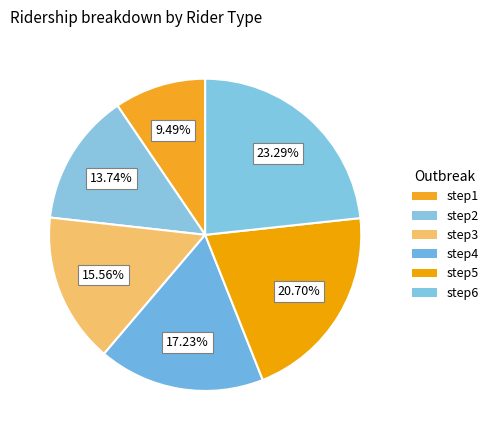

To the nearest percent, what percentage of the pie is step2?

14%